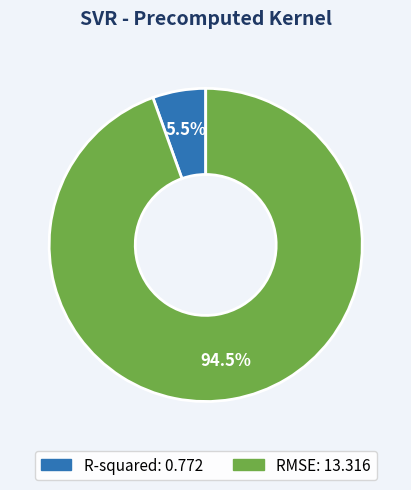

What is the majority slice?

RMSE